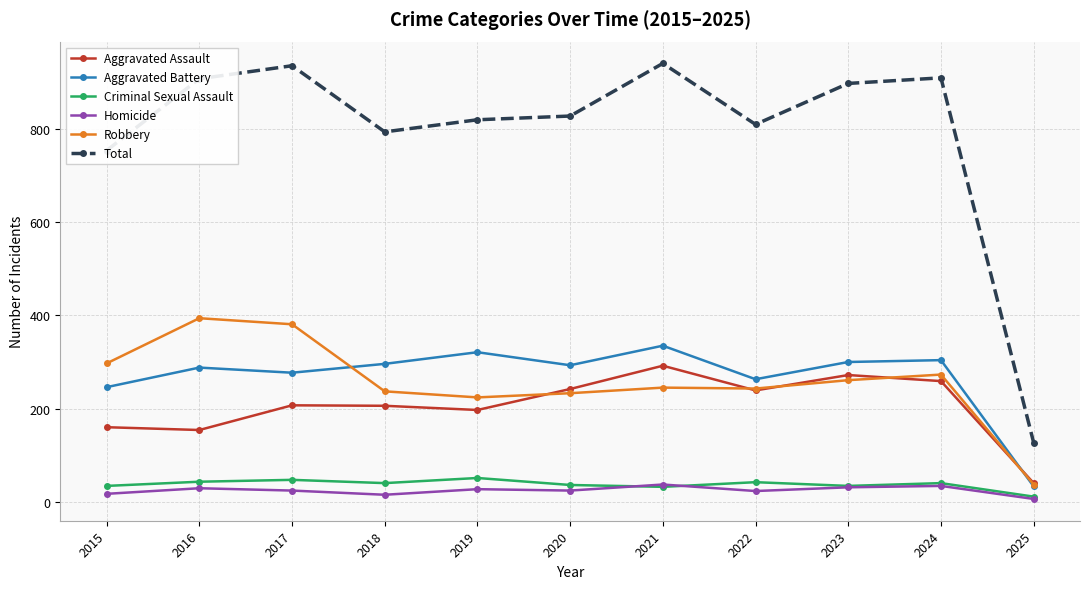

True or false: Aggravated Battery has more than 1 interior local peaks.

True